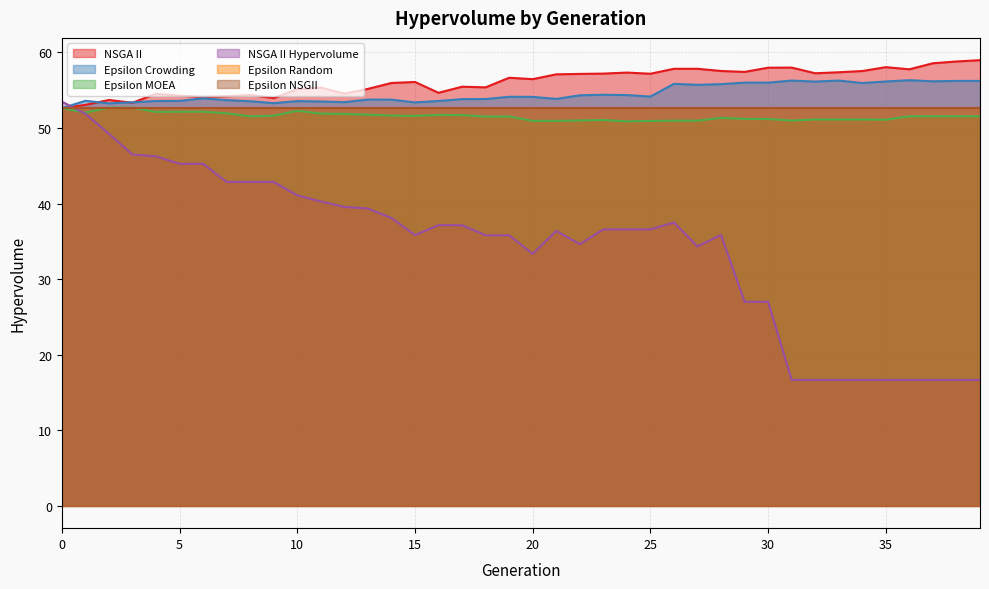

The value of NSGA II Hypervolume at 29 is 27.0. True or false?

True